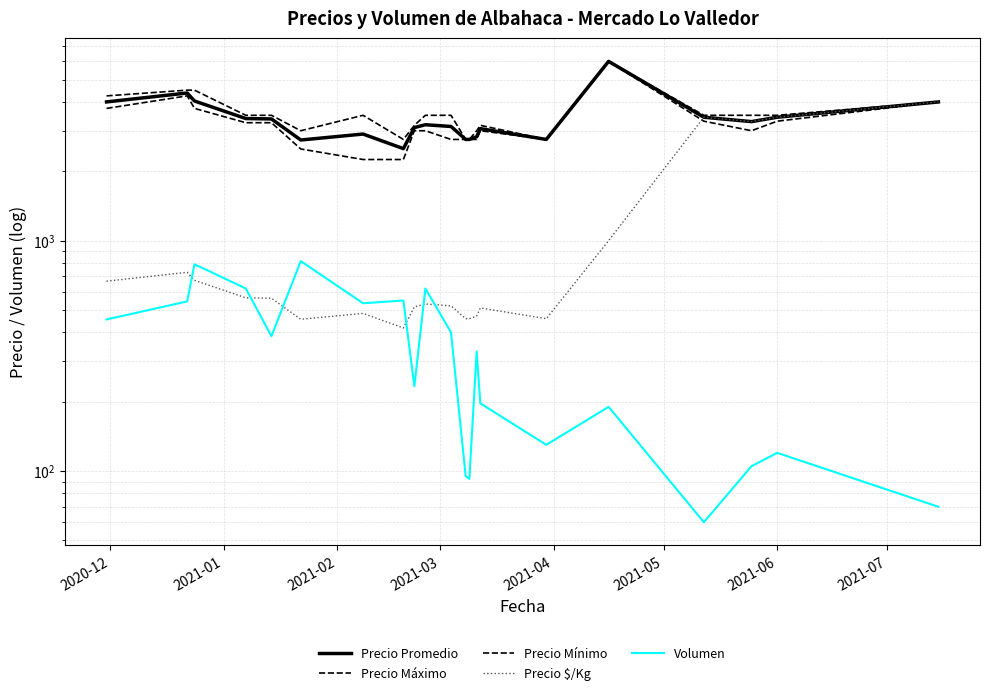

Which series has the largest total across all categories?

Precio Máximo